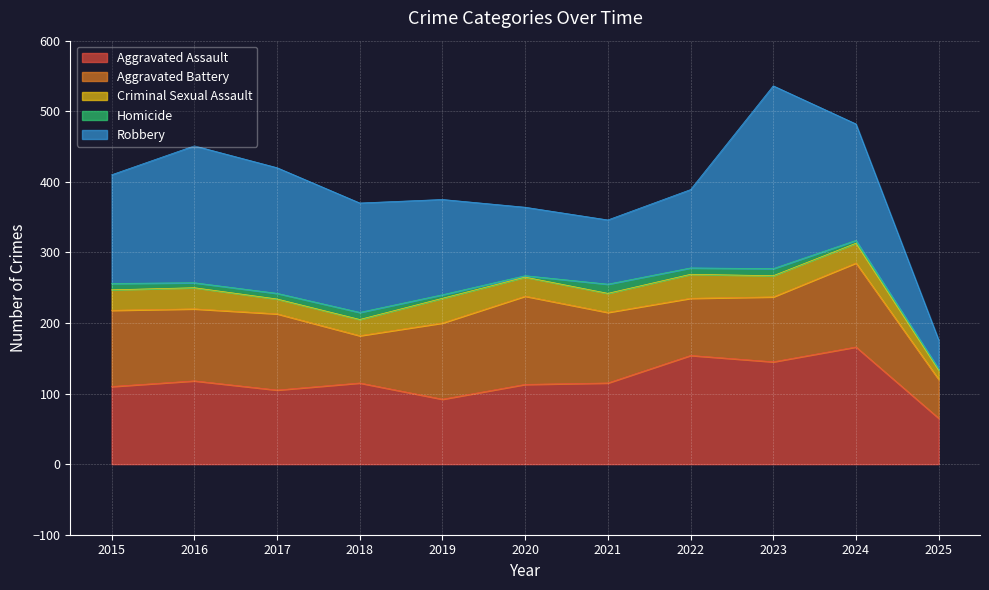

At which category does Robbery reach its first local valley?

2021